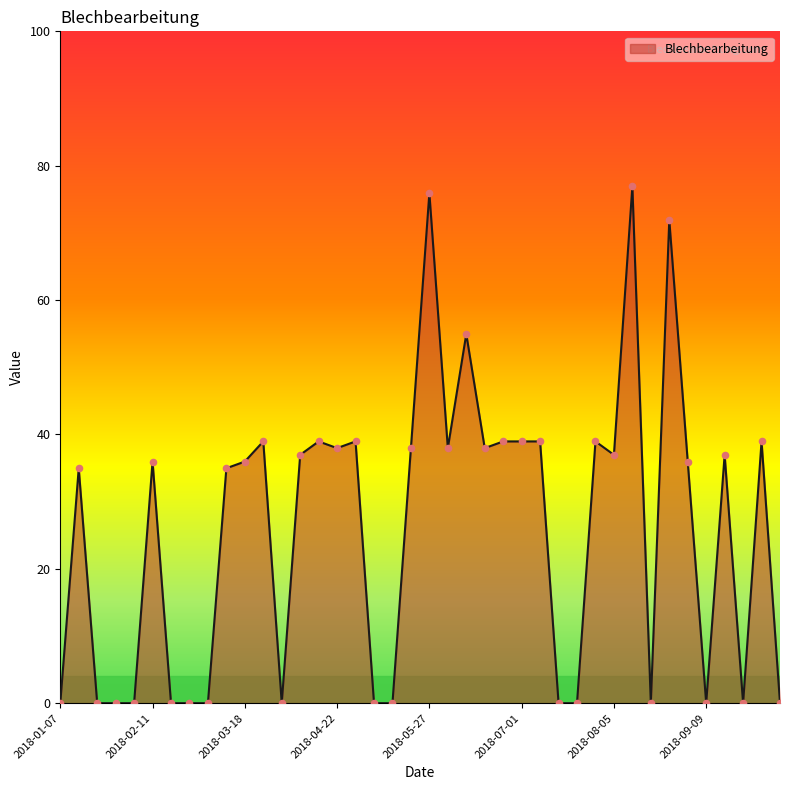

What is the maximum value shown in the chart?

77